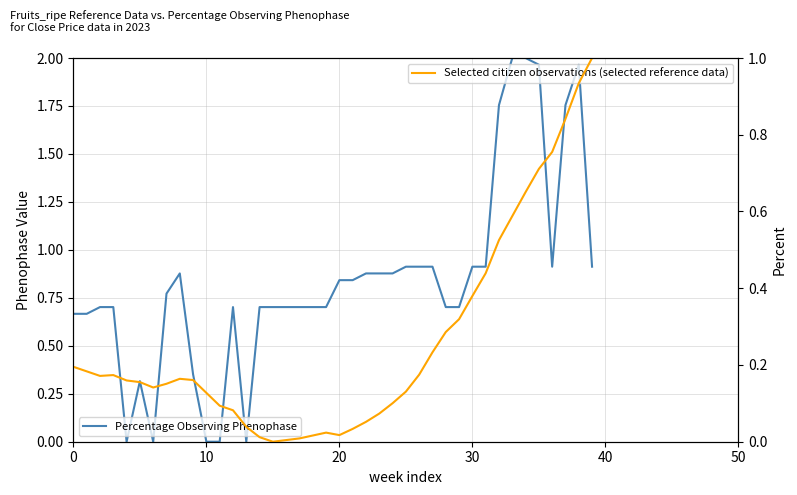

The value of Percentage Observing Phenophase at 24 is 0.2. True or false?

False